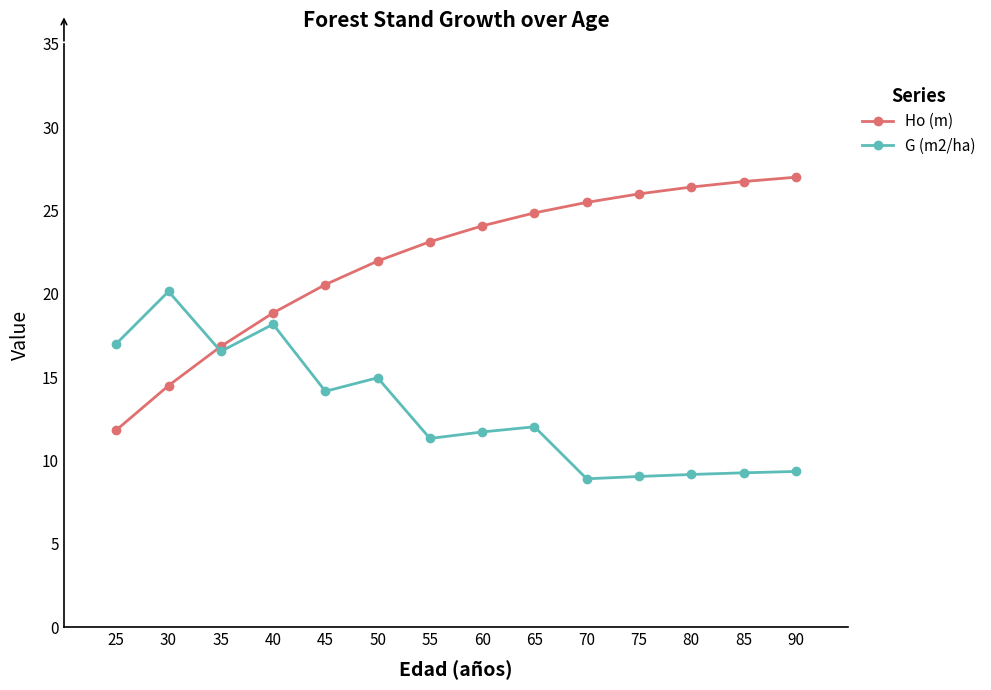

What are all the series names shown in the legend?

Ho (m), G (m2/ha)